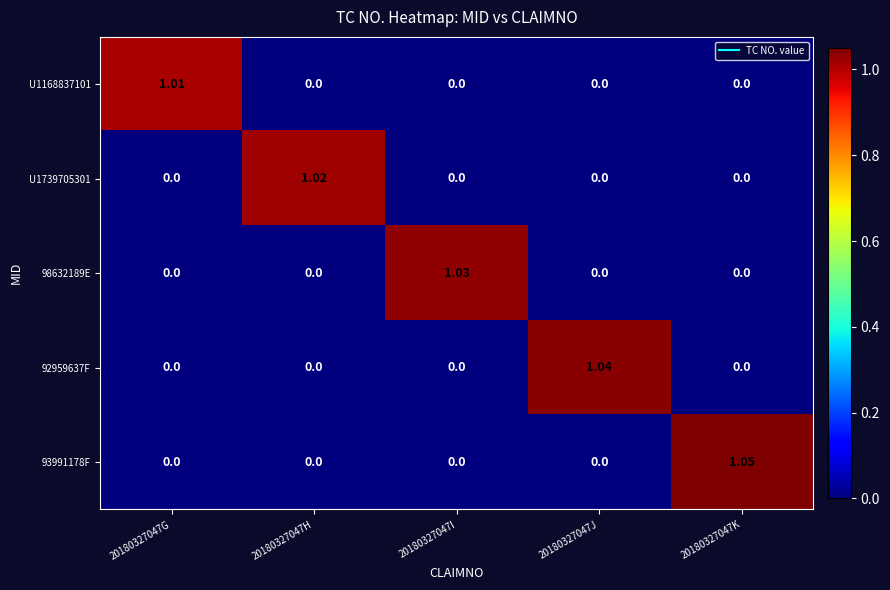

Is the value of 92959637F at 20180327047J greater than the value of U1168837101 at 20180327047J?

Yes